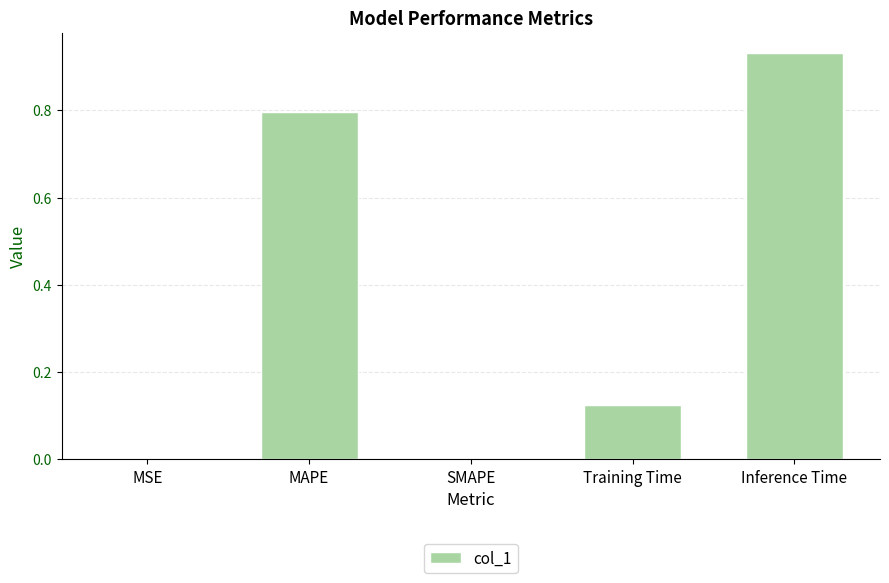

How many distinct data groups are displayed?

1